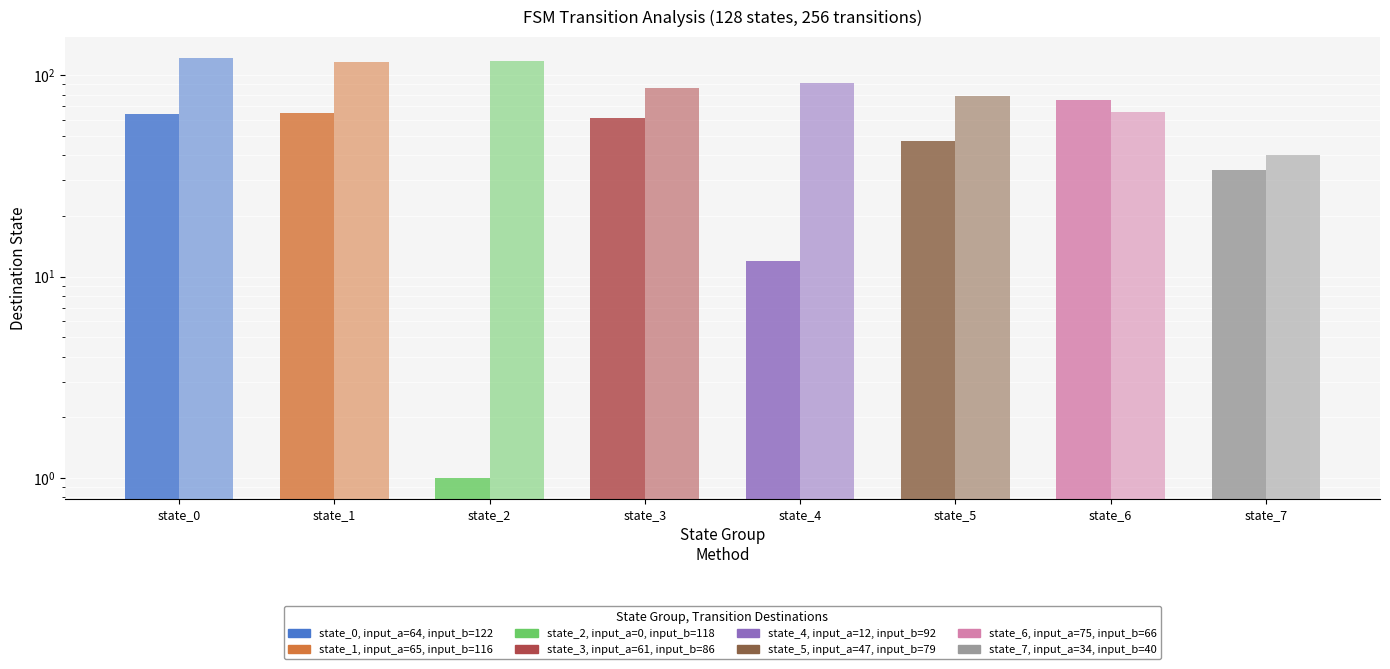

Reading right to left, what are all the values shown in this chart?

input_a (destination): 34	75	47	12	61	1	65	64
input_b (destination): 40	66	79	92	86	118	116	122